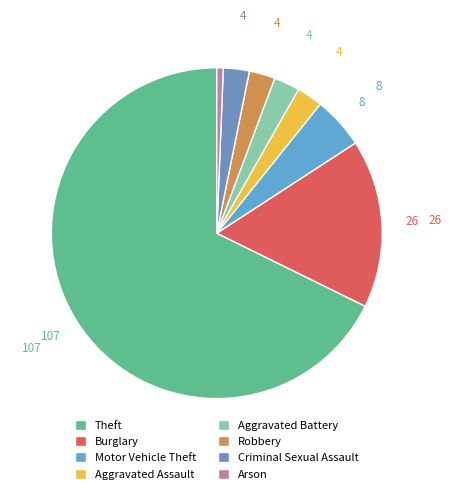

To the nearest percent, what is the average slice percentage?

12%